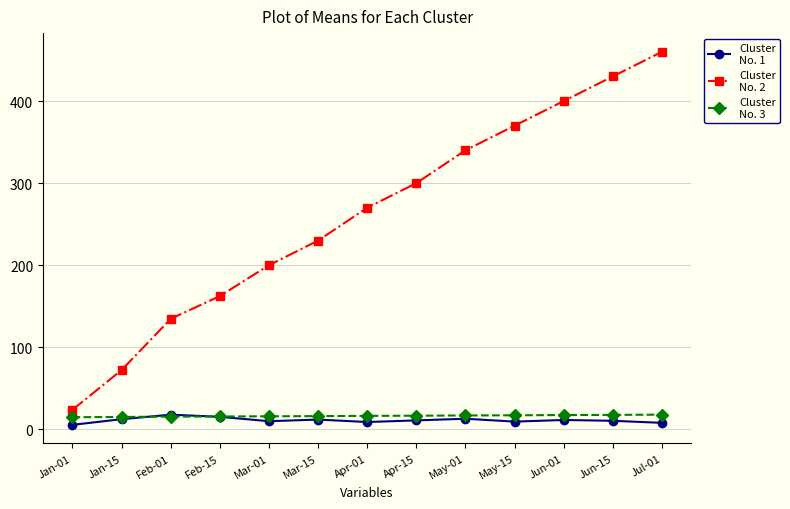

What is the spread (max minus min) of values at Feb-15?

147.0